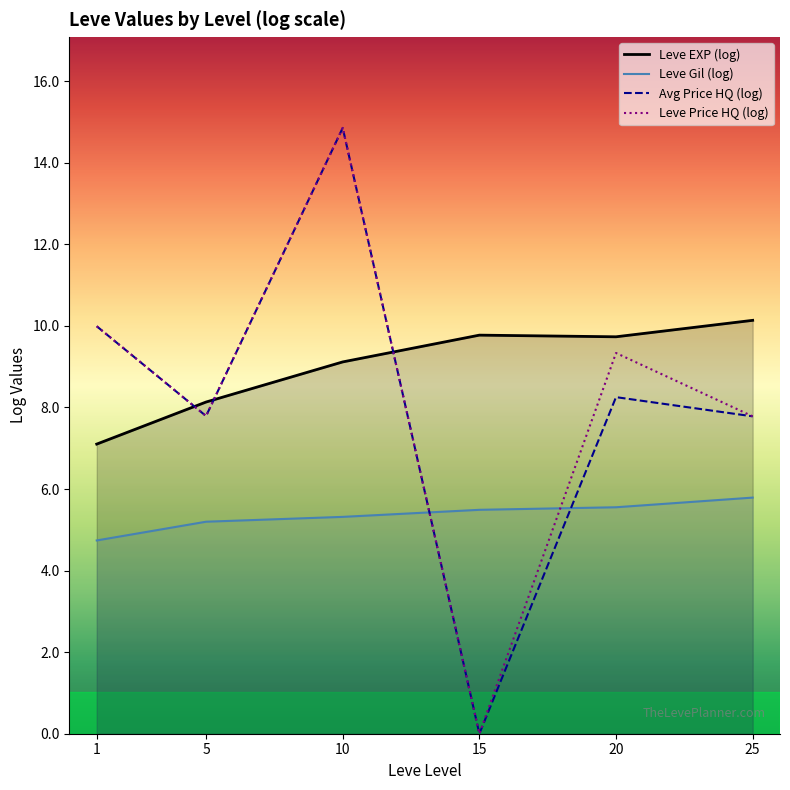

At which label does Leve Gil (log) first exceed 5?

5